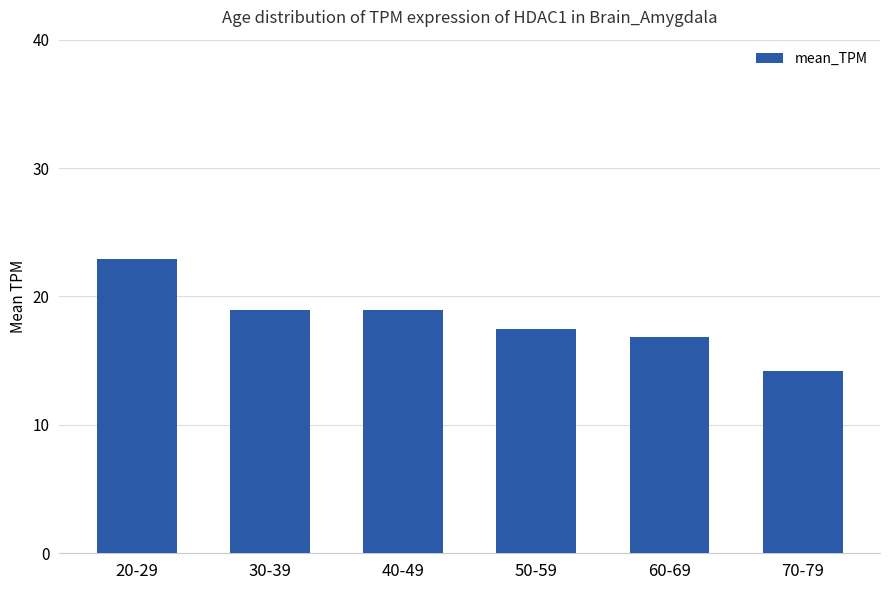

Which has a higher value, 60-69 or 30-39?

30-39